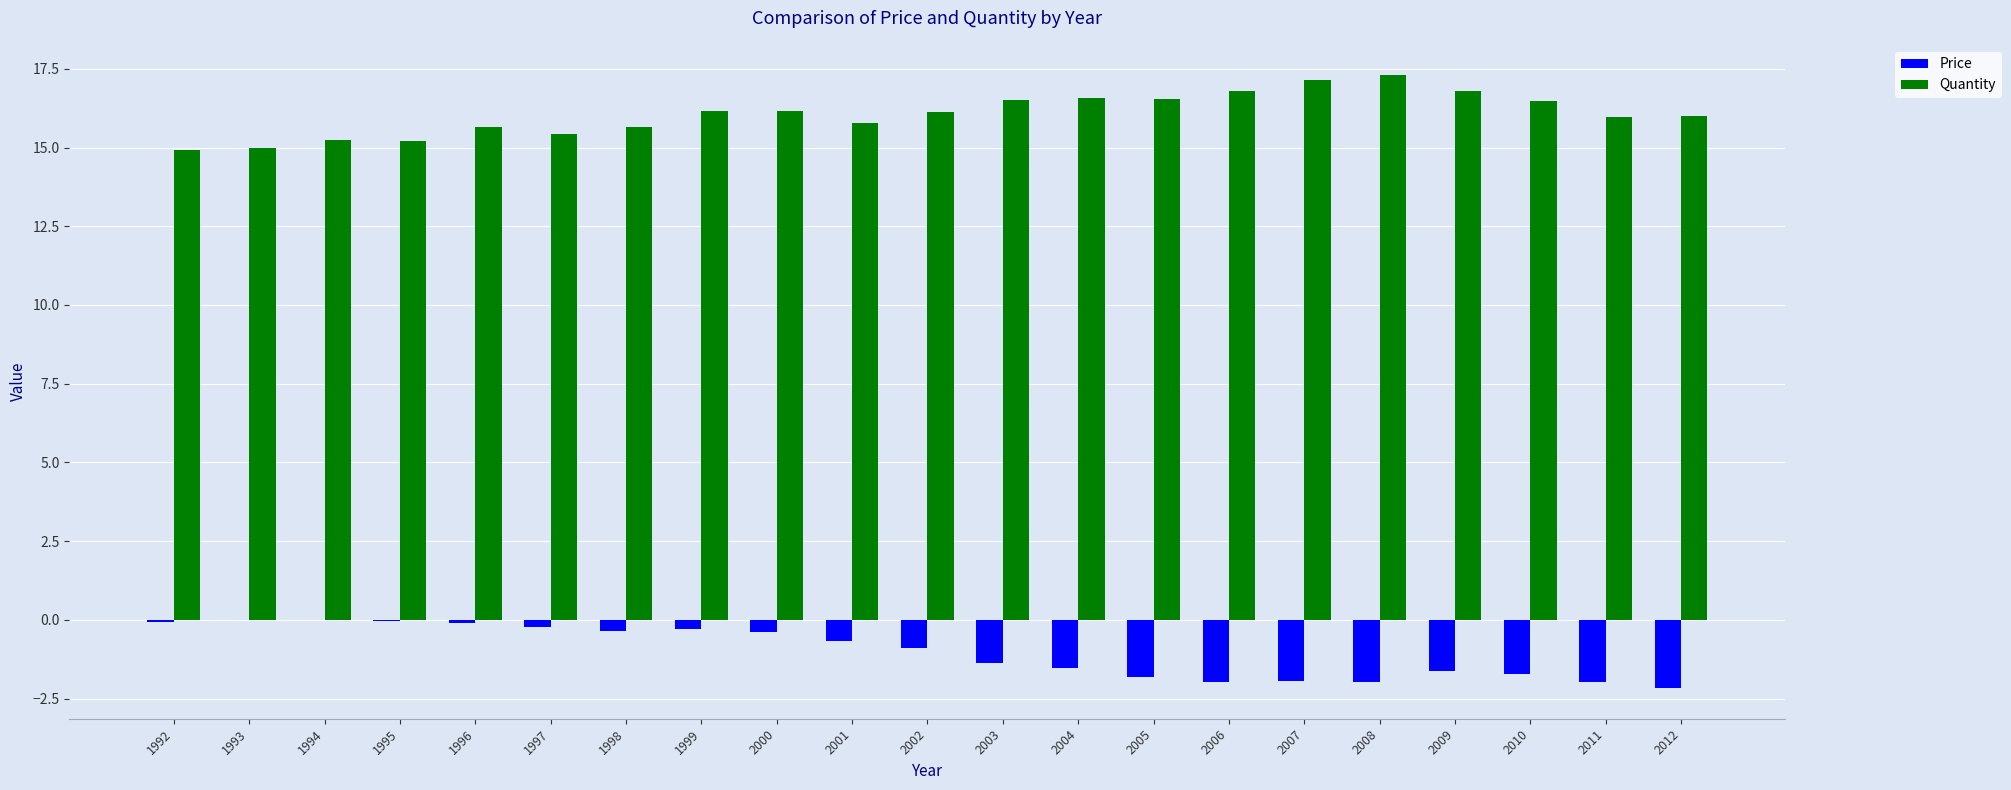

Is the value of Quantity at 2012 greater than the value of Price at 2007?

Yes